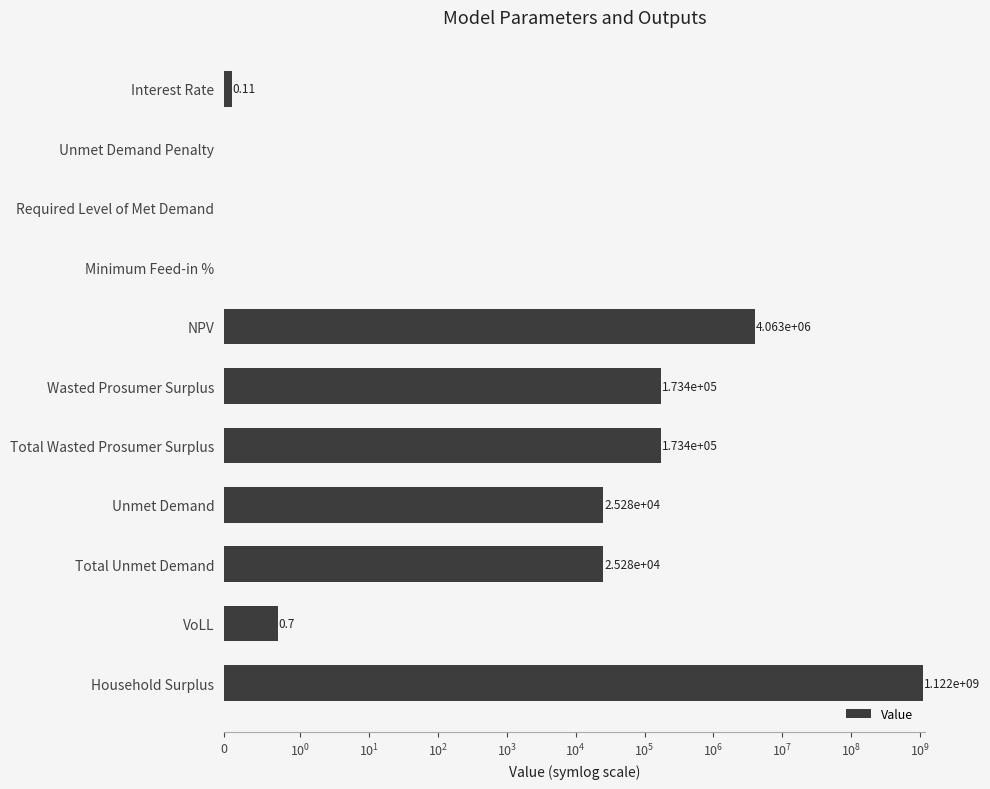

True or false: the data shows 1904248.0 at NPV.

False